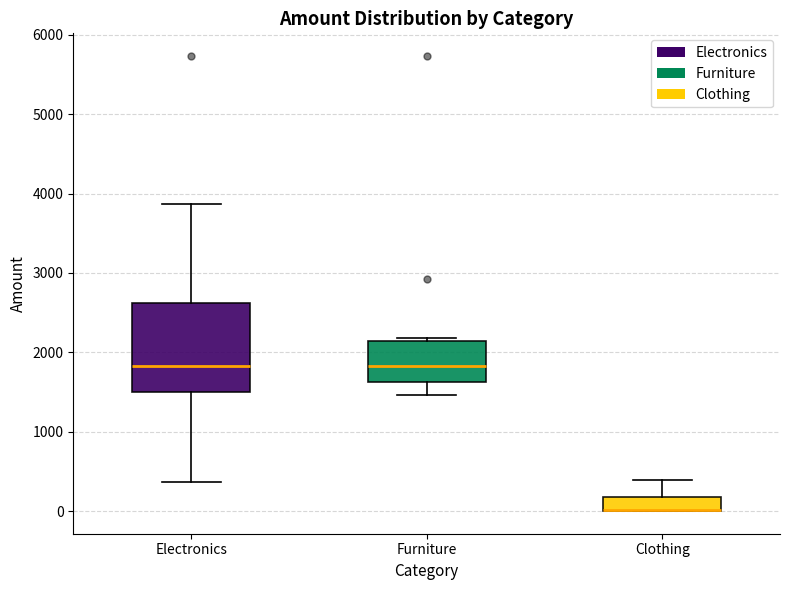

Where is the lower edge of the box for Furniture on the y-axis? The values are not printed on the chart, so give them approximately, as read against the axis.

1600